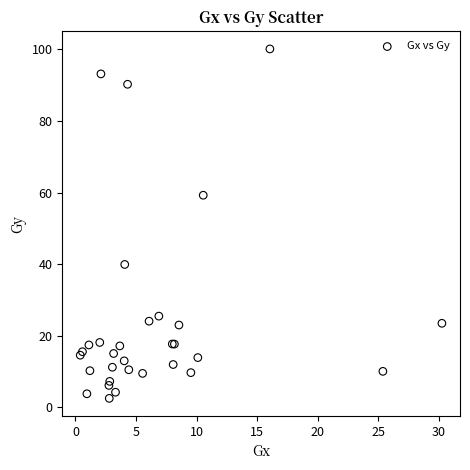

What Y value in the scatter plot is closest to 51?

59.3